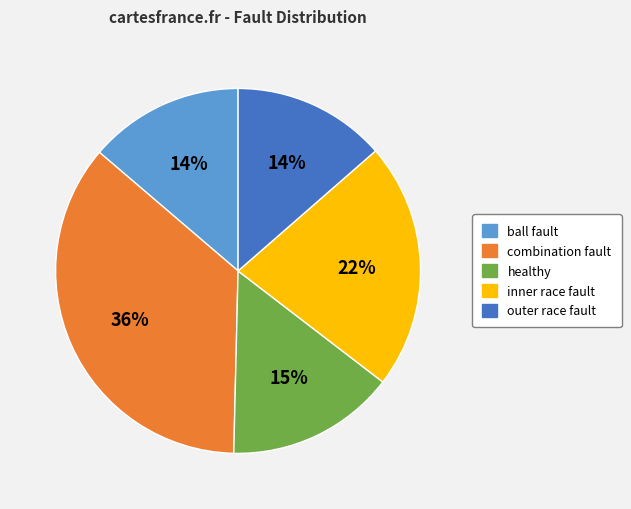

The outer race fault slice represents 24% of the pie. True or false?

False